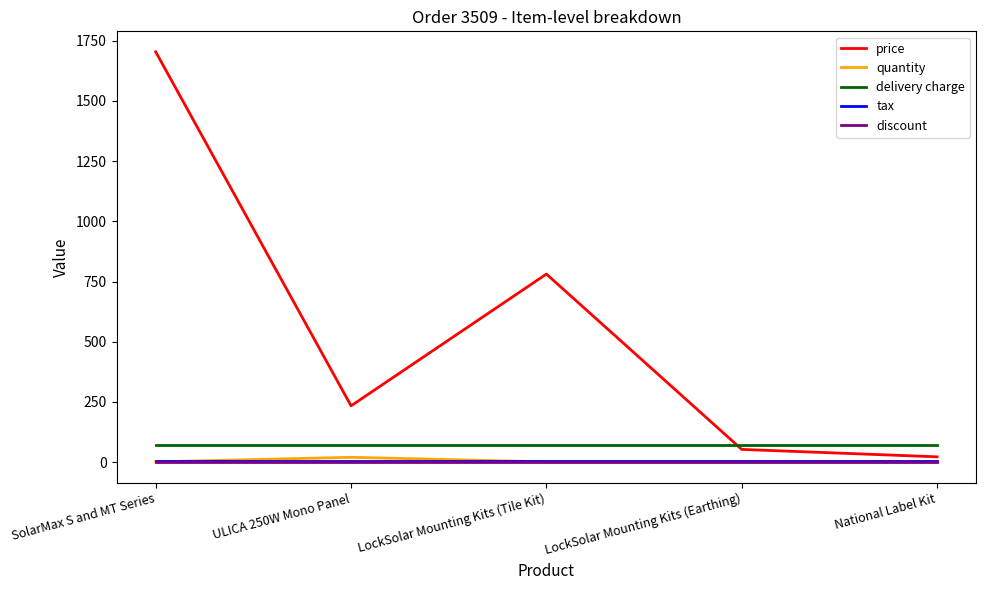

What is the sum of all tax values?

31.8